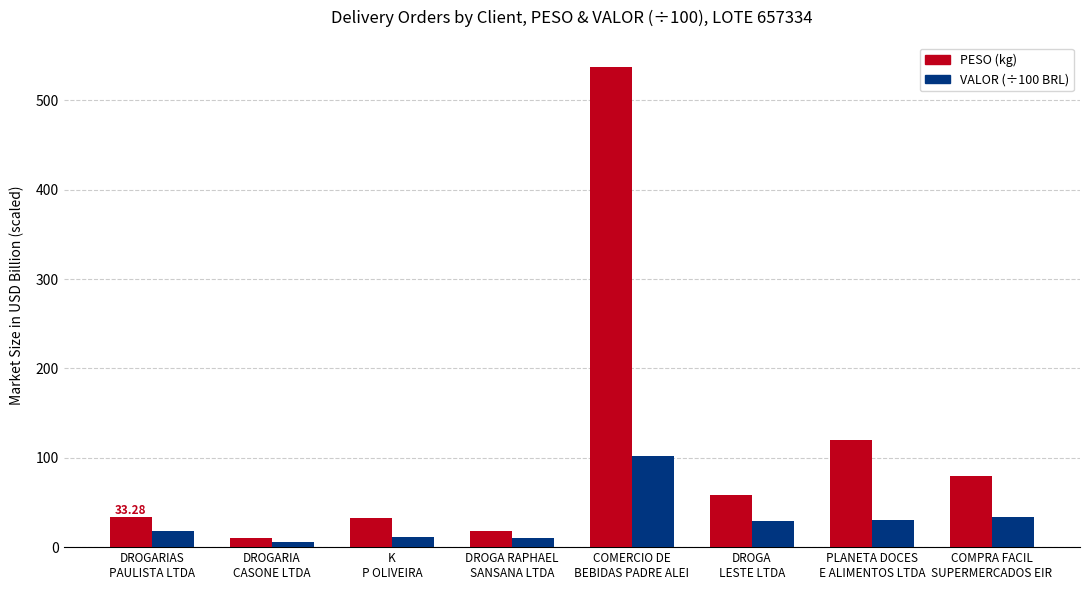

What is the difference between the second highest and minimum values in the PESO (kg) series?

110.4